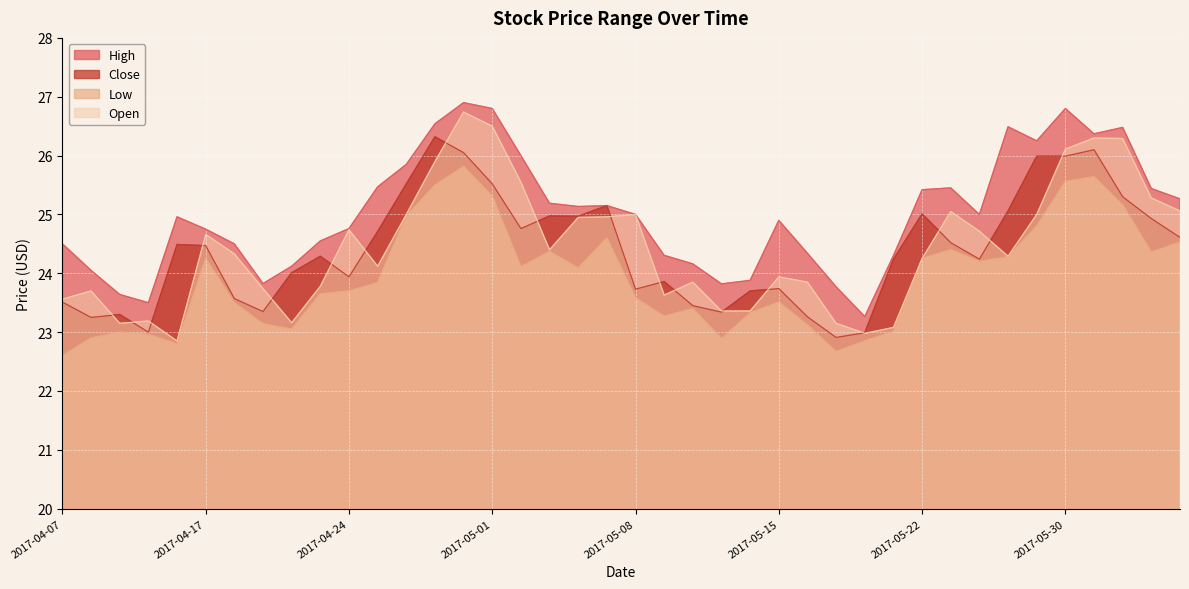

Reading left to right, list all the values displayed in this chart.

High: 24.5	24.1	23.6	23.5	25.0	24.8	24.5	23.8	24.1	24.6	24.8	25.5	25.9	26.5	26.9	26.8	26.0	25.2	25.1	25.1	25.0	24.3	24.2	23.8	23.9	24.9	24.3	23.8	23.3	24.3	25.4	25.5	25.0	26.5	26.2	26.8	26.4	26.5	25.4	25.3
Close: 23.5	23.2	23.3	23.0	24.5	24.5	23.6	23.4	24.0	24.3	23.9	24.7	25.5	26.3	26.1	25.5	24.8	25.0	25.0	25.1	23.7	23.9	23.4	23.3	23.7	23.7	23.3	22.9	23.0	24.2	25.0	24.5	24.2	25.1	26.0	26.0	26.1	25.3	24.9	24.6
Low: 22.6	22.9	23.0	23.0	22.8	24.2	23.5	23.1	23.1	23.6	23.7	23.8	25.0	25.5	25.8	25.3	24.1	24.4	24.1	24.6	23.6	23.3	23.4	22.9	23.3	23.5	23.1	22.7	22.9	23.0	24.2	24.4	24.2	24.3	24.8	25.6	25.6	25.2	24.4	24.5
Open: 23.6	23.7	23.1	23.2	22.9	24.7	24.3	23.7	23.2	23.8	24.7	24.1	25.0	25.9	26.7	26.5	25.6	24.4	24.9	25.0	25.0	23.6	23.9	23.4	23.4	23.9	23.9	23.1	23.0	23.1	24.2	25.1	24.7	24.3	25.0	26.1	26.3	26.3	25.3	25.1